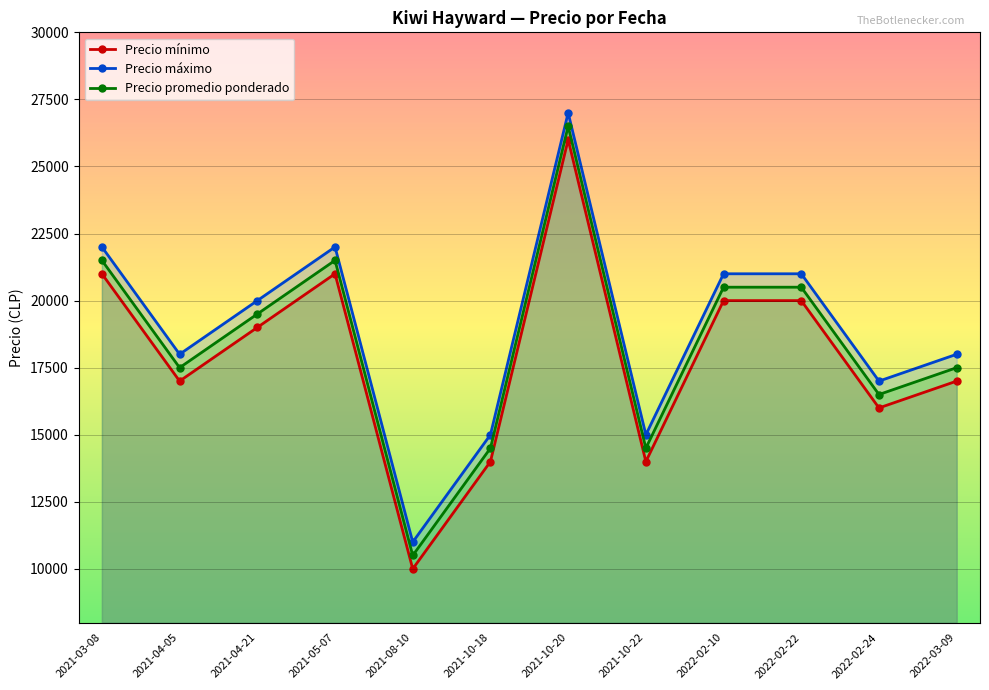

What is the difference between the second highest and second lowest values in the Precio promedio ponderado series?

7000